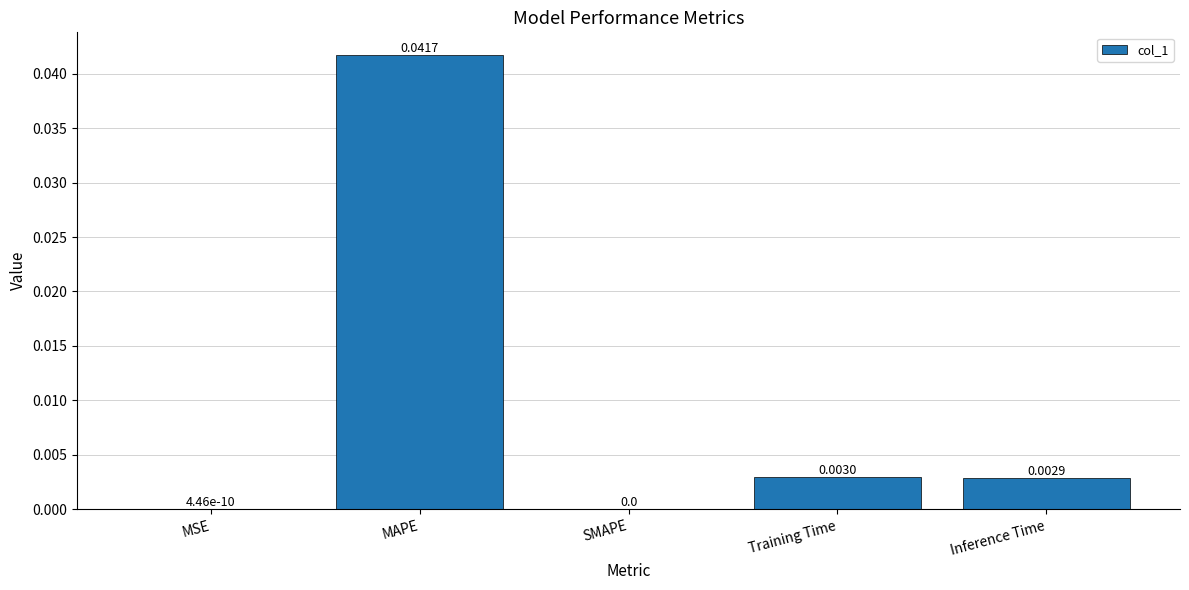

Which category has the highest value across all series?

MAPE